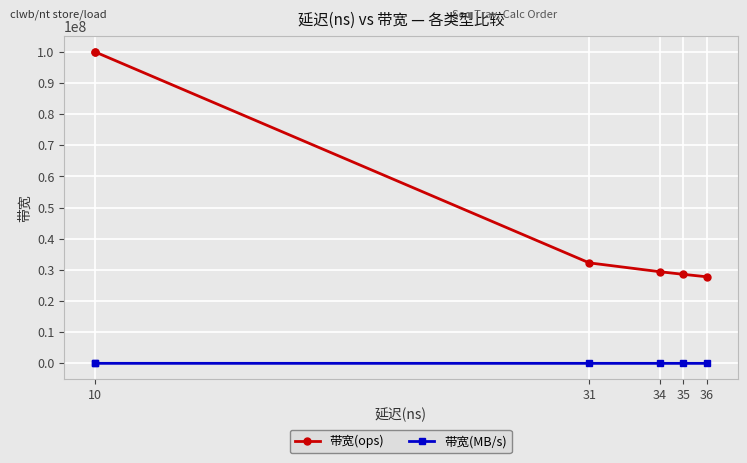

What are all the series names shown in the legend?

带宽(ops), 带宽(MB/s)